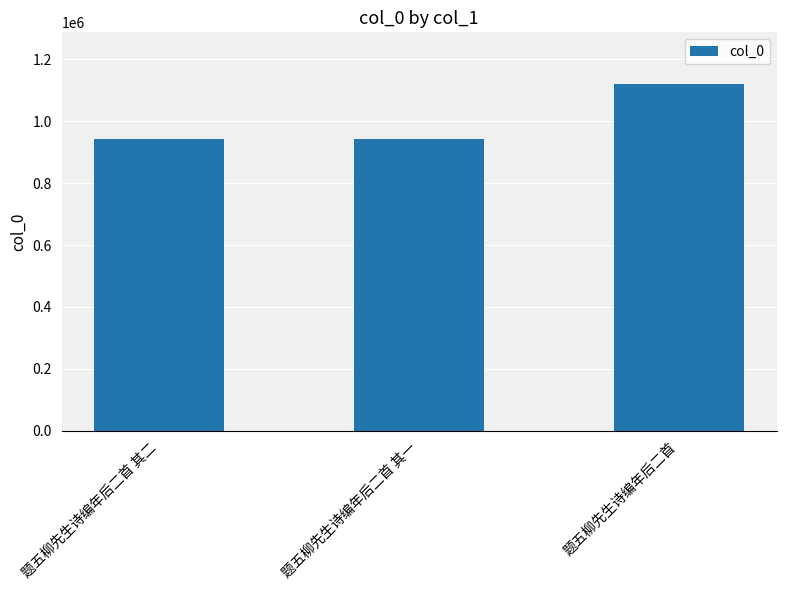

How many bars are there in total?

3